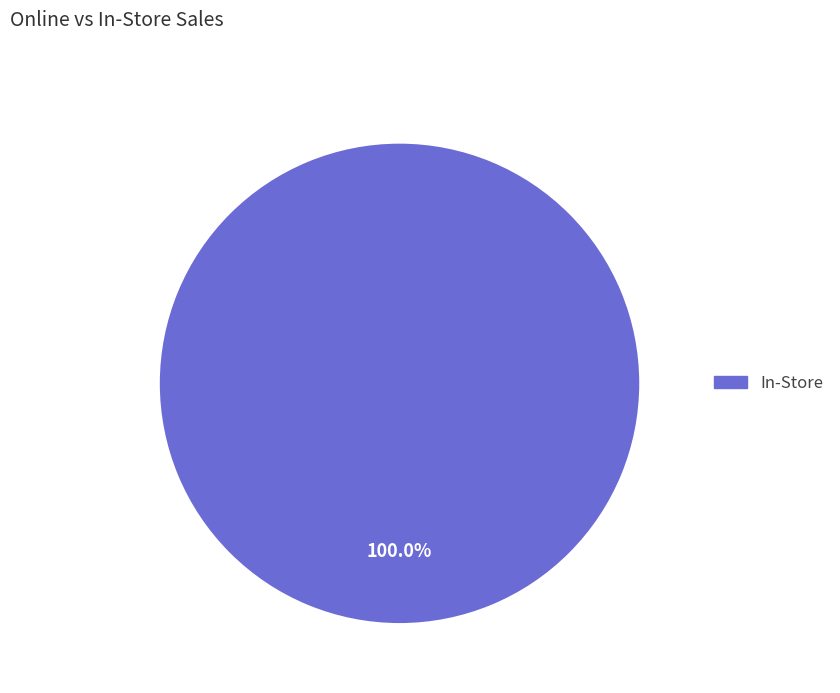

Is there a majority slice in this chart?

Yes